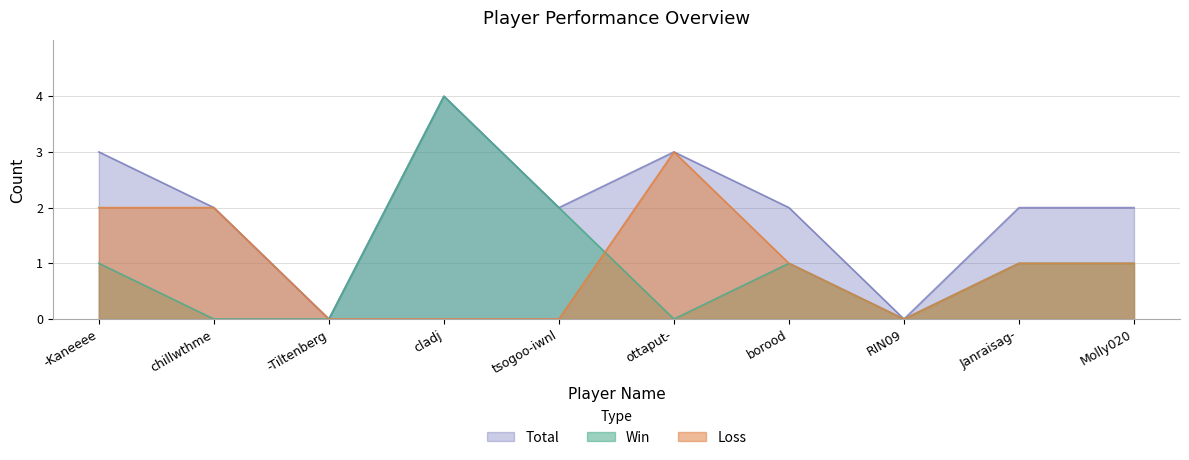

Reading left to right, list all the values displayed in this chart.

Total: 3	2	0	4	2	3	2	0	2	2
Win: 1	0	0	4	2	0	1	0	1	1
Loss: 2	2	0	0	0	3	1	0	1	1